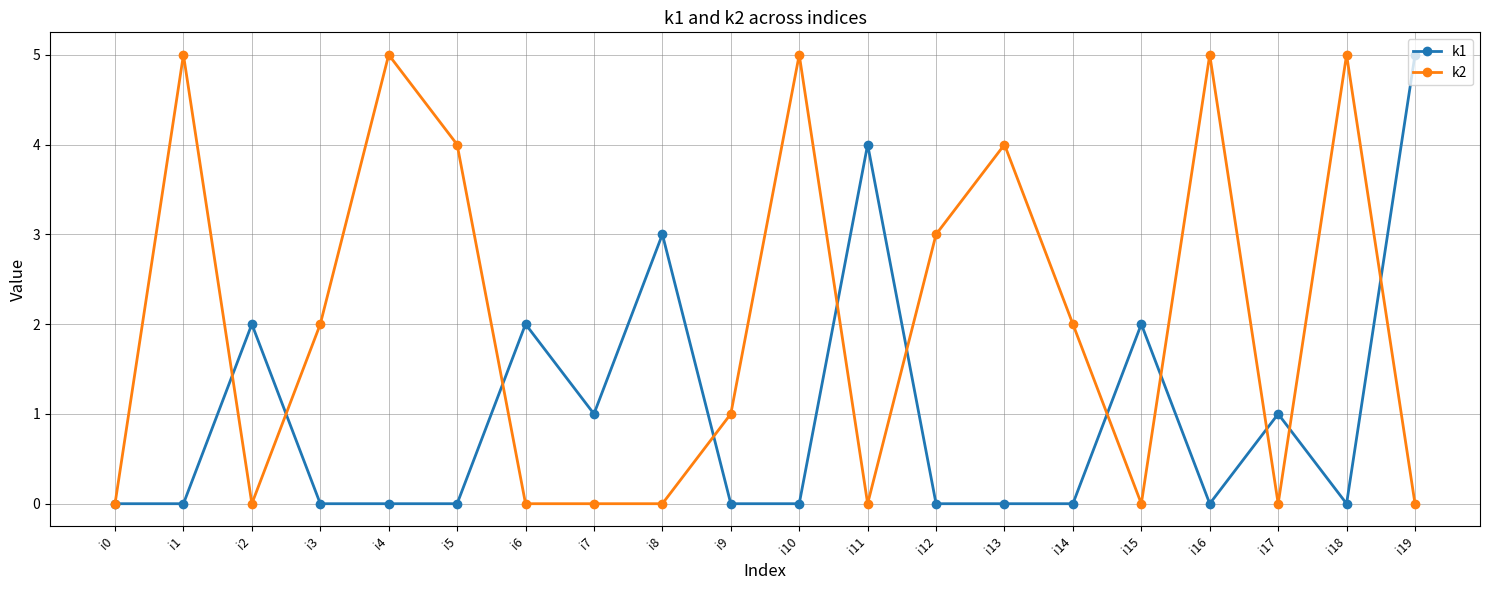

At i14, list the series in order from largest to smallest.

k2, k1